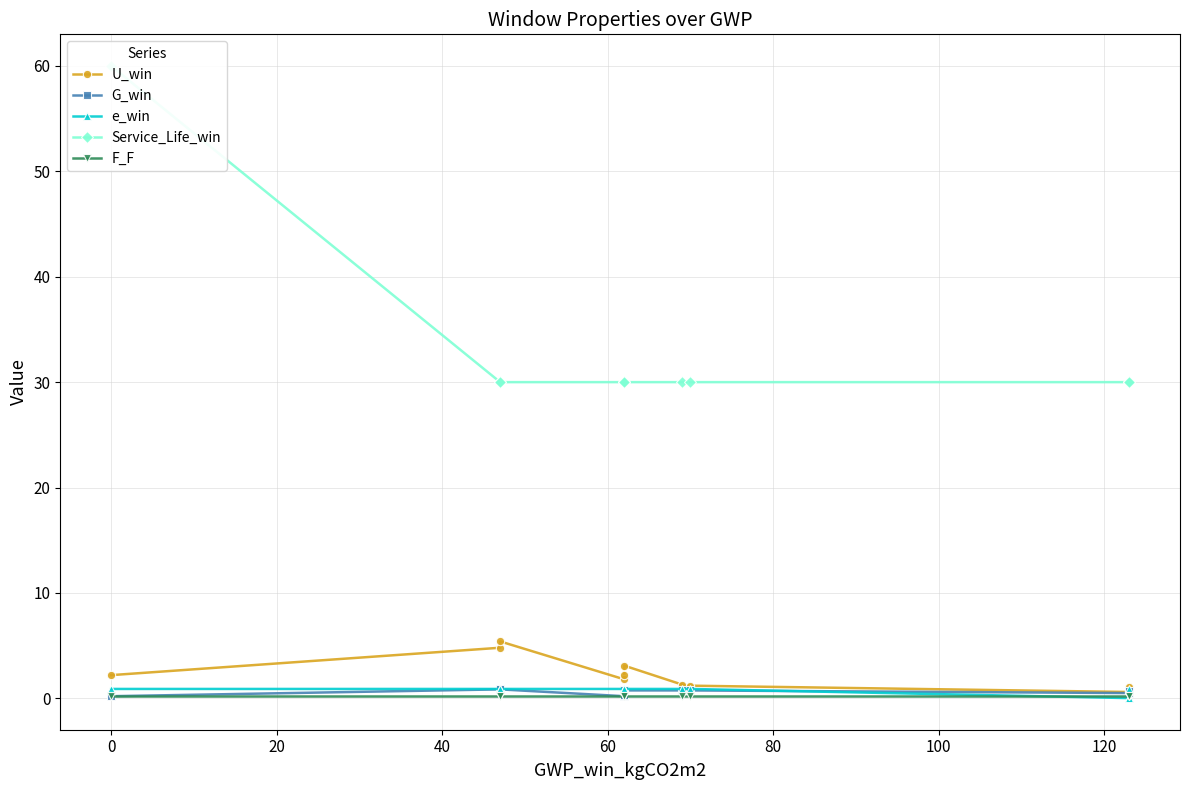

What is the lowest value of the Service_Life_win series?

30.0